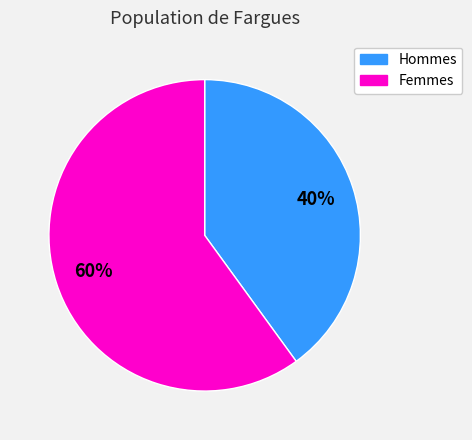

Is there any slice that represents more than half of the pie?

Yes